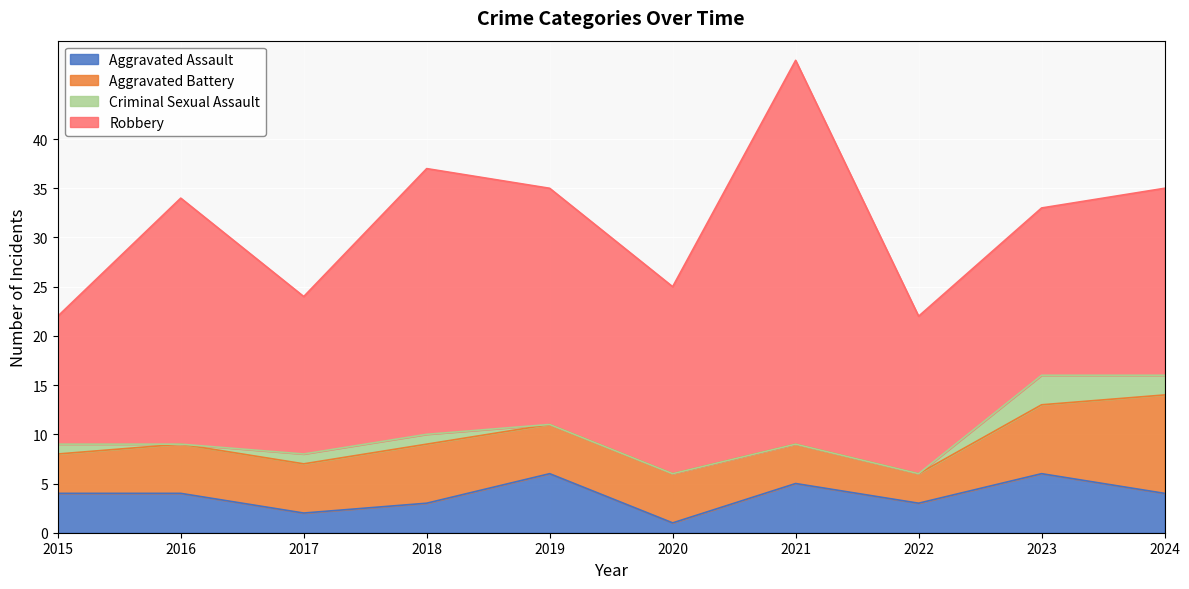

Which has a higher value, 2018 or 2021?

2021